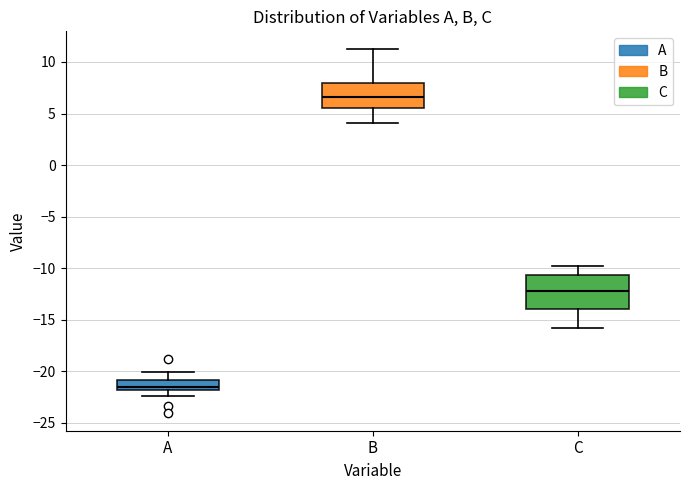

Reading left to right, transcribe this box plot: for each box, give where its median line is, the range the box spans, and where its two whiskers end, as read against the y-axis. The values are not printed on the chart, so give them approximately, as read against the axis.

A: median -21.5, box -22.0 to -21.0, whiskers -22.5 to -20.0
B: median 6.5, box 5.5 to 8.0, whiskers 4.0 to 11.0
C: median -12.0, box -14.0 to -10.5, whiskers -16.0 to -10.0